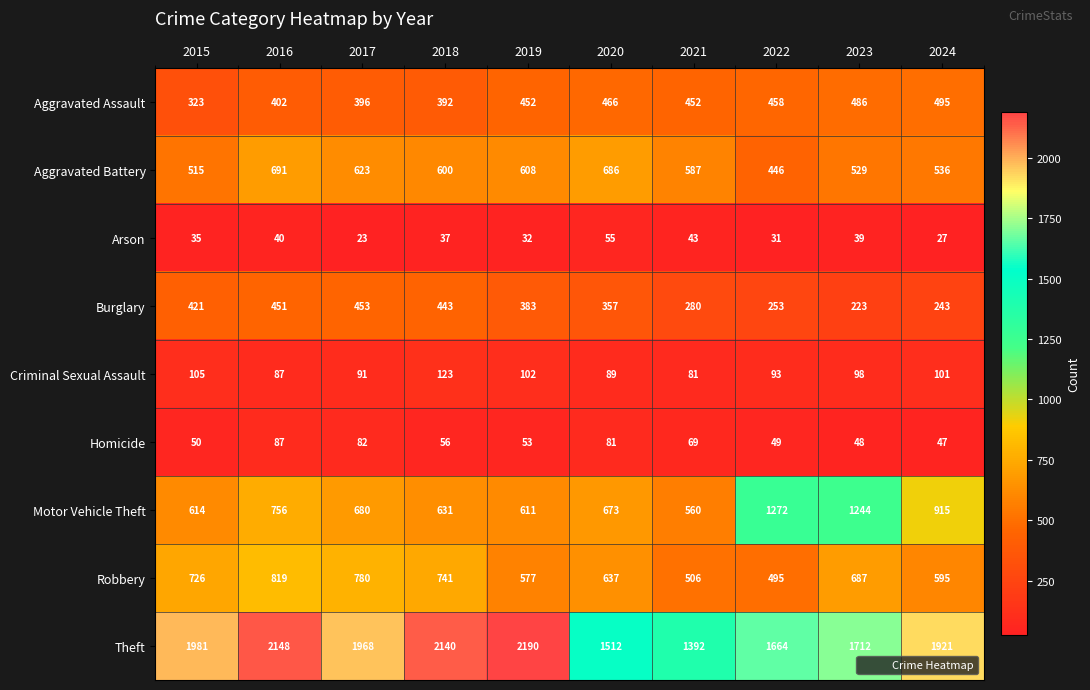

The Theft series shows 3041 at 2019. True or false?

False